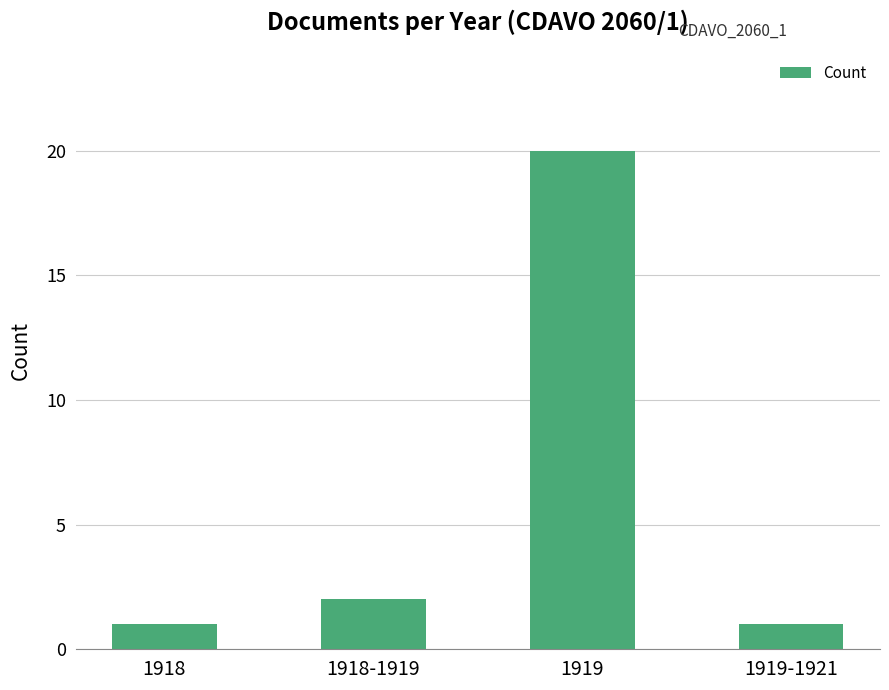

What is the sum of all values?

24